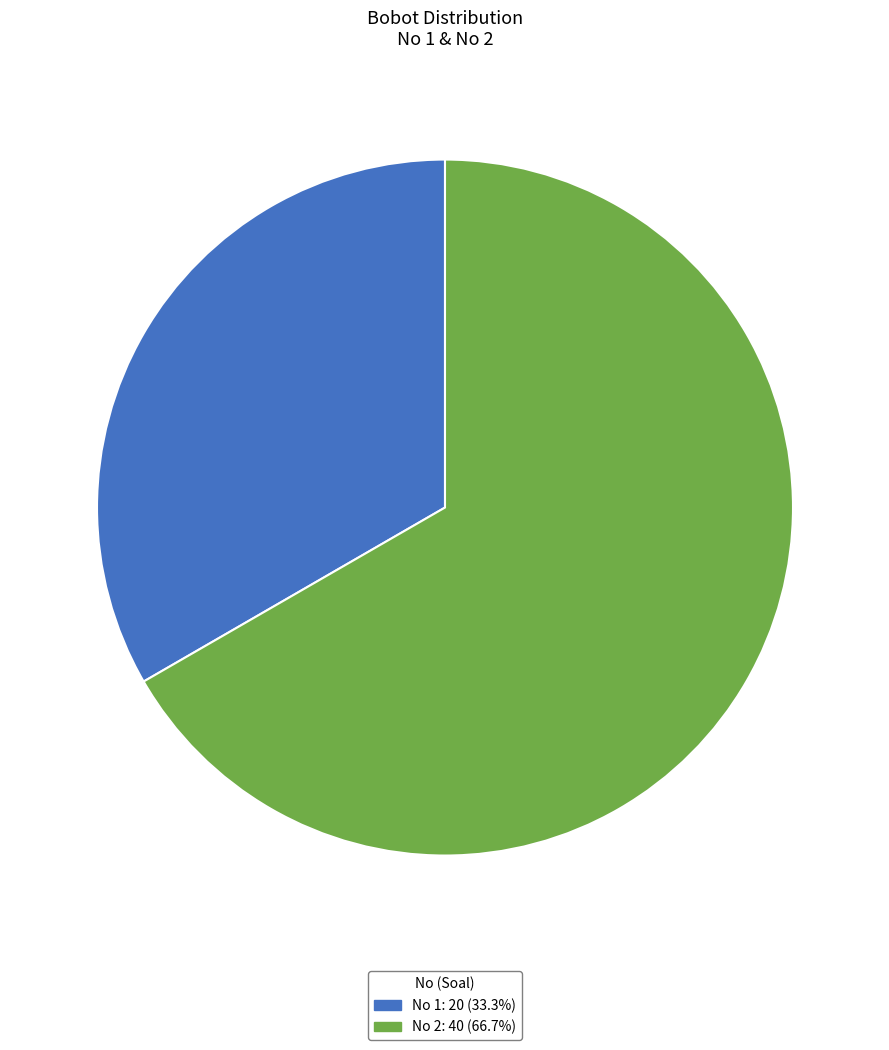

Count the number of slices in the pie.

2